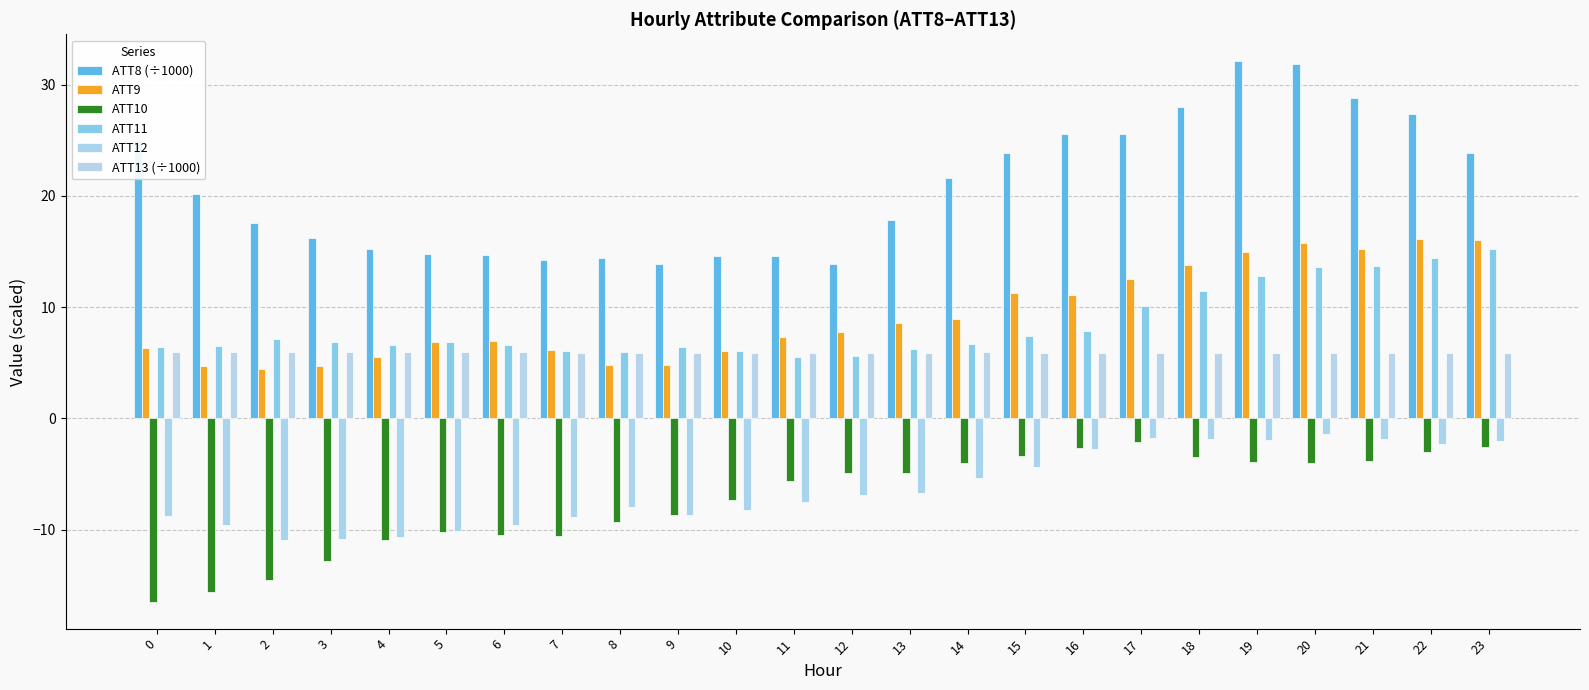

At which label does ATT11 reach its peak?

23